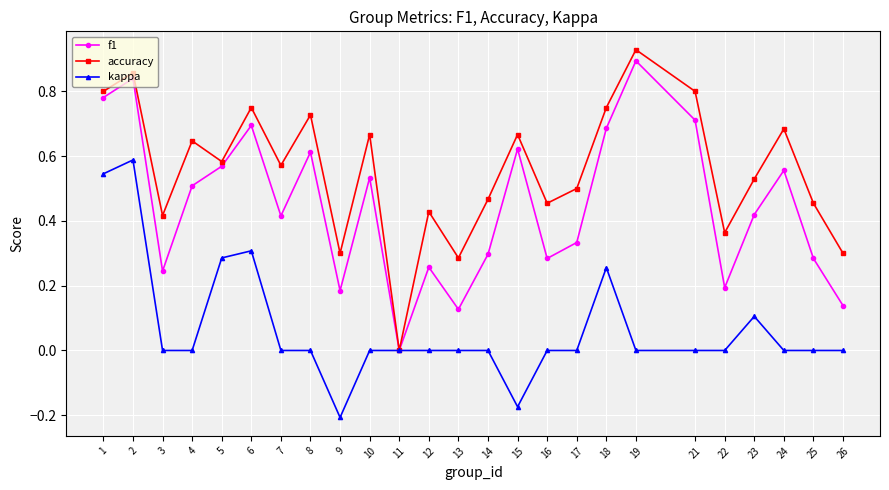

Which category has the highest value across all series?

19